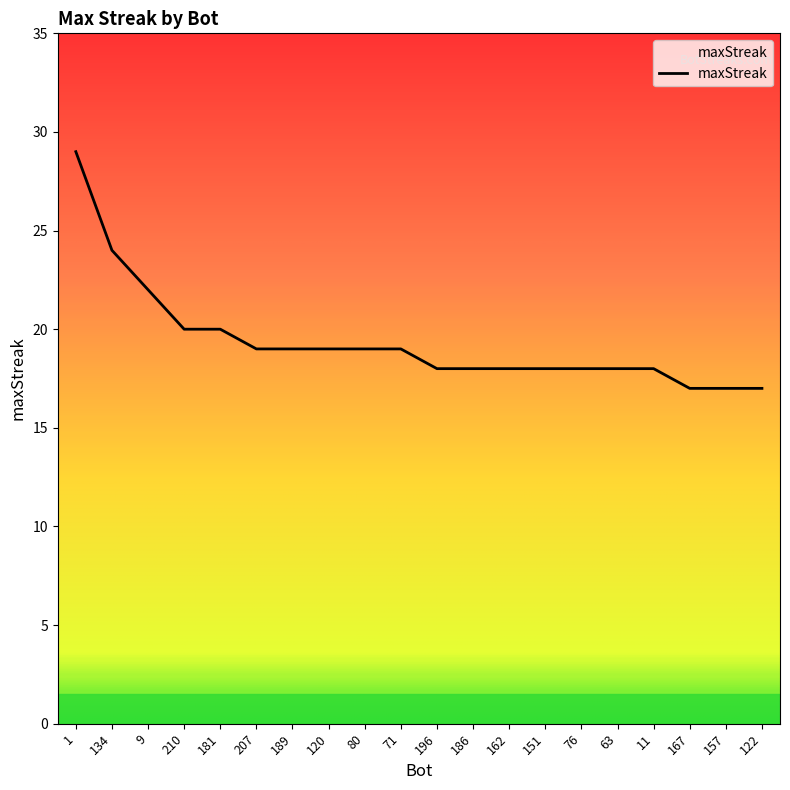

What is the change in value from 11 to 167?

-1